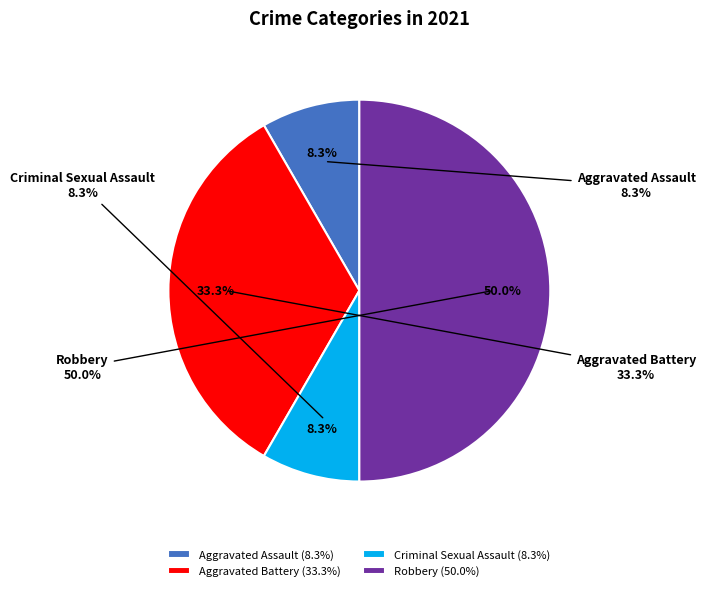

To the nearest percent, what percentage of the pie is Aggravated Battery?

33%